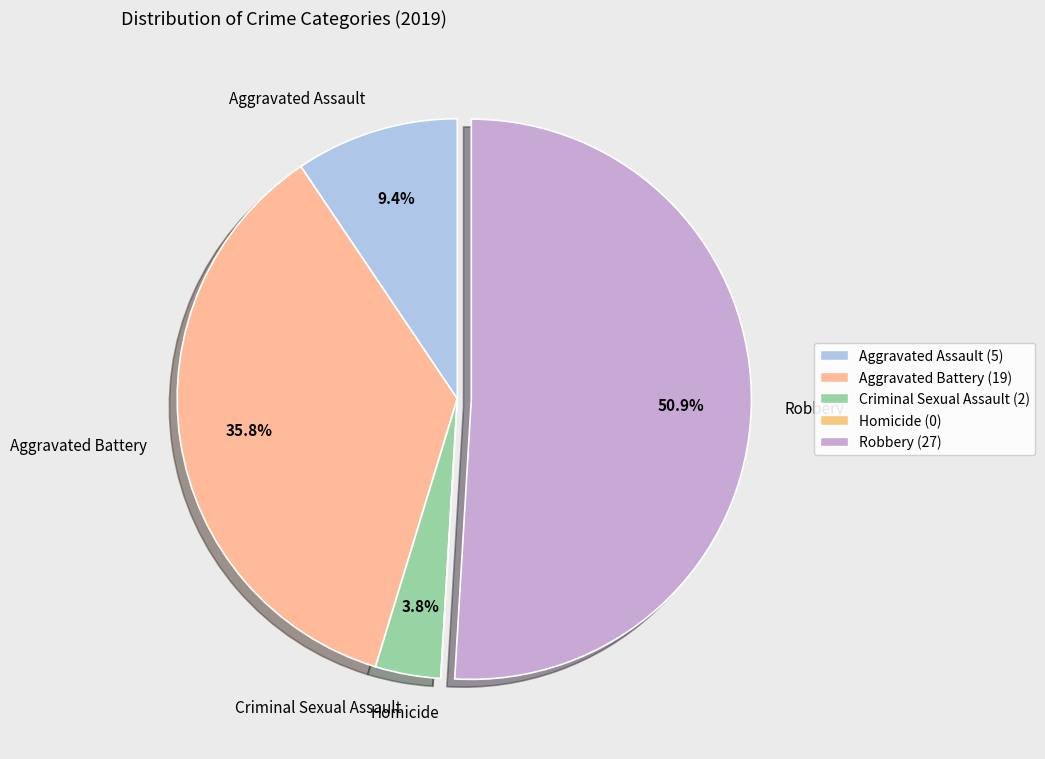

What percentage is NOT represented by Aggravated Assault?

90.6%